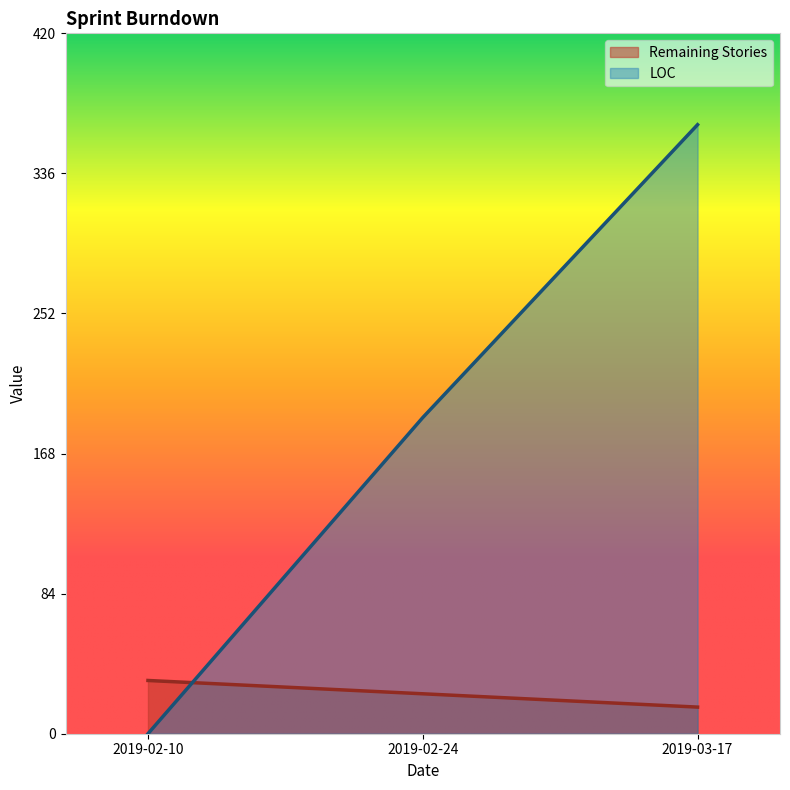

Which label corresponds to the largest value in the chart?

2019-03-17